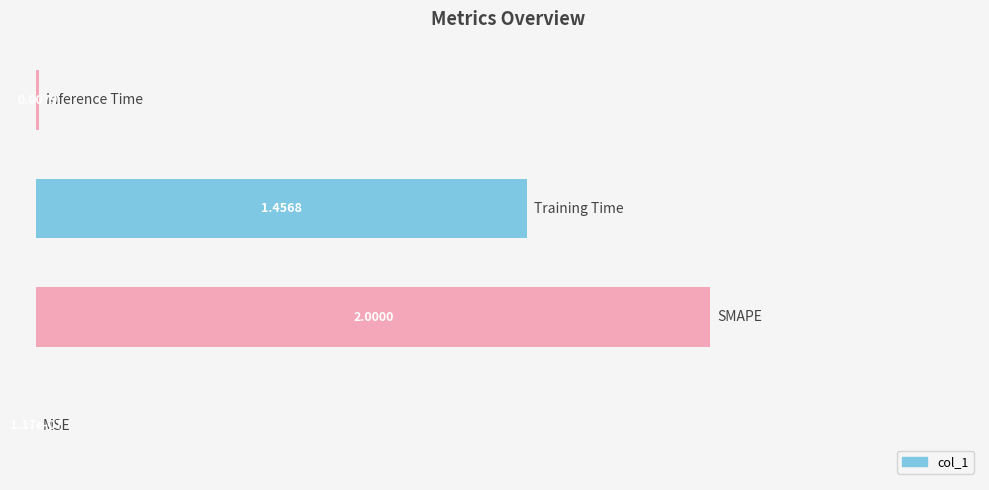

Are the bars horizontal?

Yes